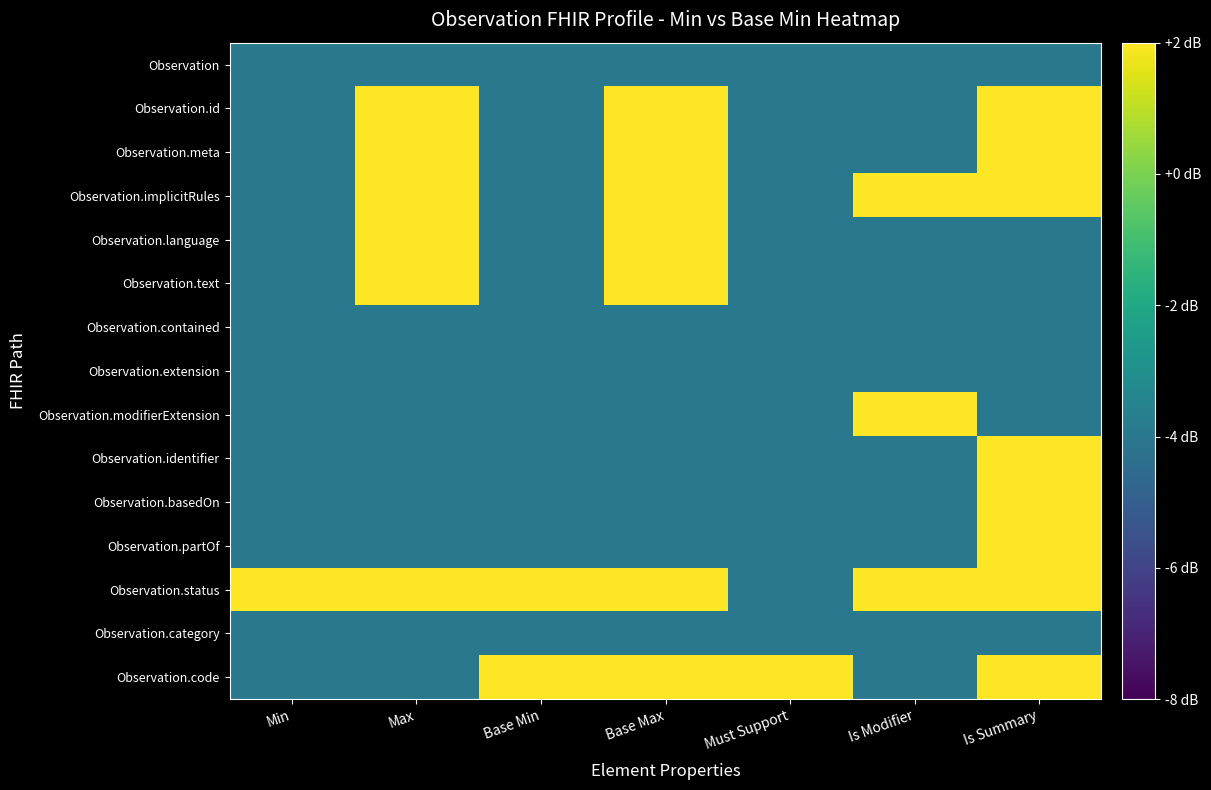

Rank the series at Must Support from highest to lowest value.

Observation.code, Observation, Observation.id, Observation.meta, Observation.implicitRules, Observation.language, Observation.text, Observation.contained, Observation.extension, Observation.modifierExtension, Observation.identifier, Observation.basedOn, Observation.partOf, Observation.status, Observation.category